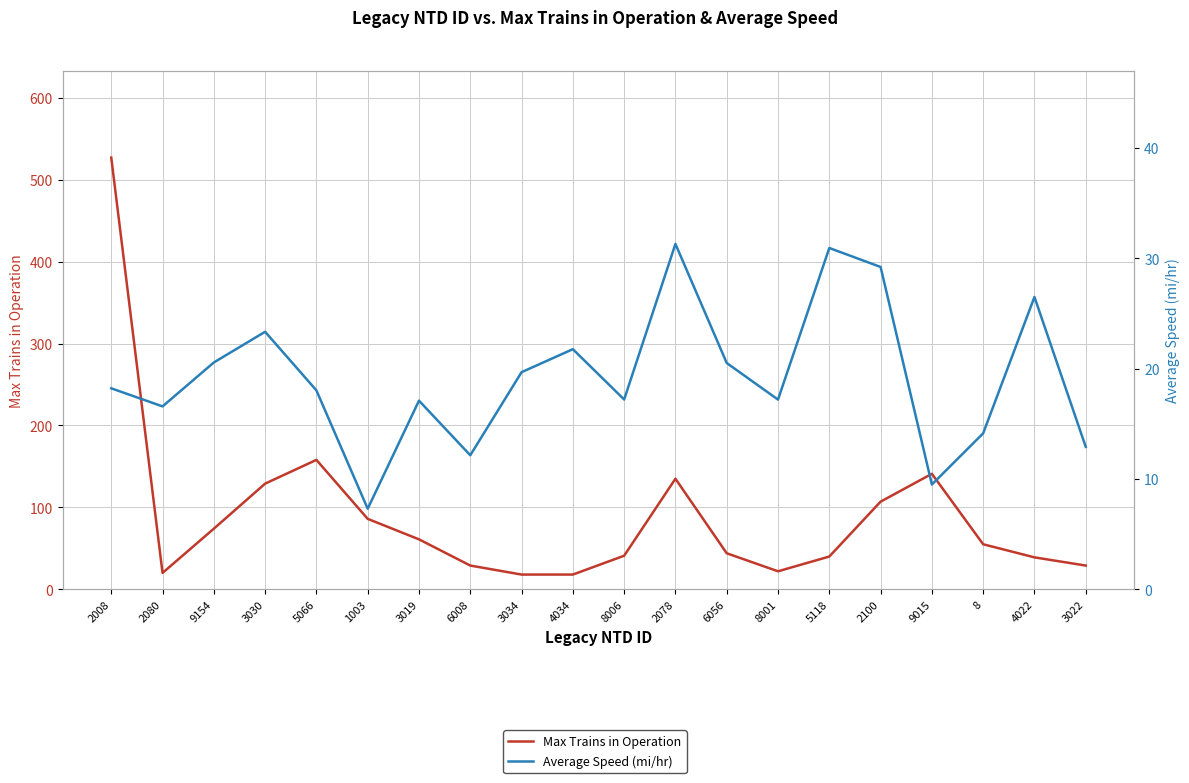

What are all the series names shown in the legend?

Max Trains in Operation, Average Speed (mi/hr)